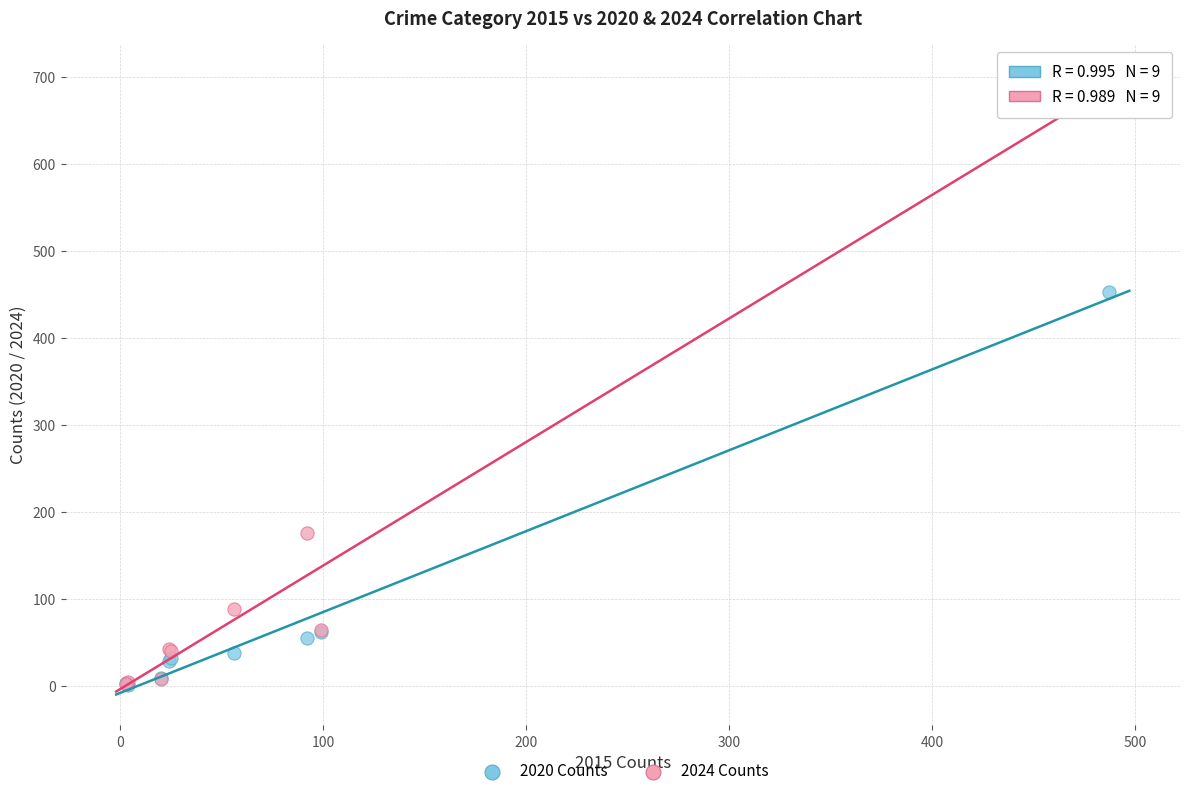

What are all the series names shown in the legend?

2020 Counts, 2024 Counts